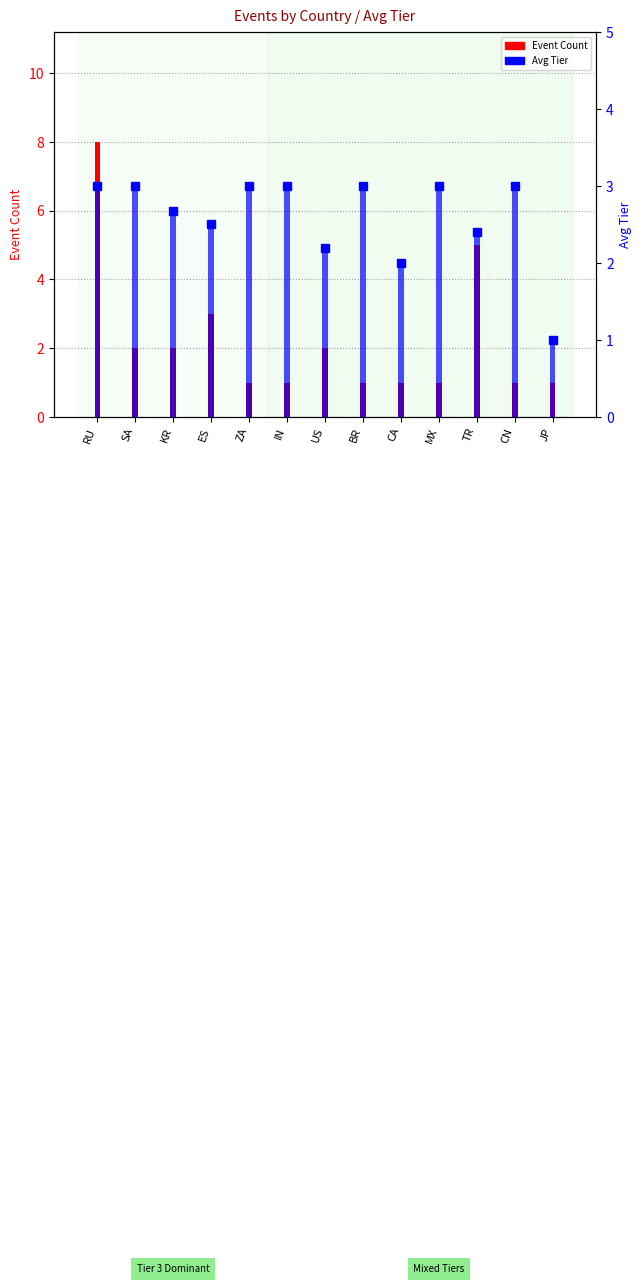

What are all the series names shown in the legend?

Event Count, Avg Tier